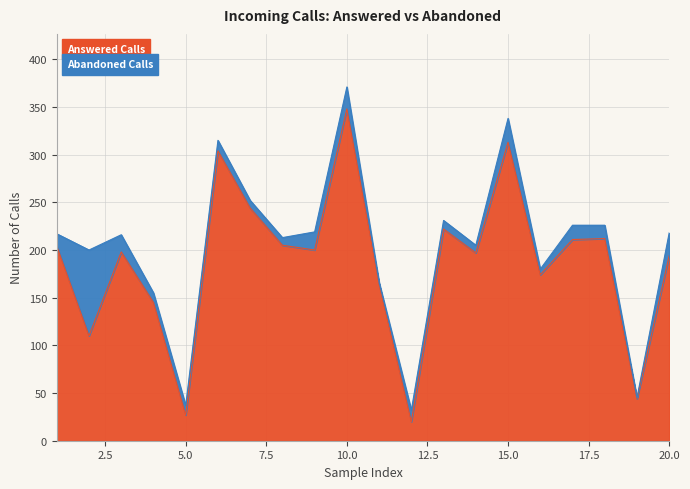

Reading left to right, list all the values displayed in this chart.

204	110	198	145	27	304	244	205	200	348	164	20	222	197	313	174	211	212	44	194